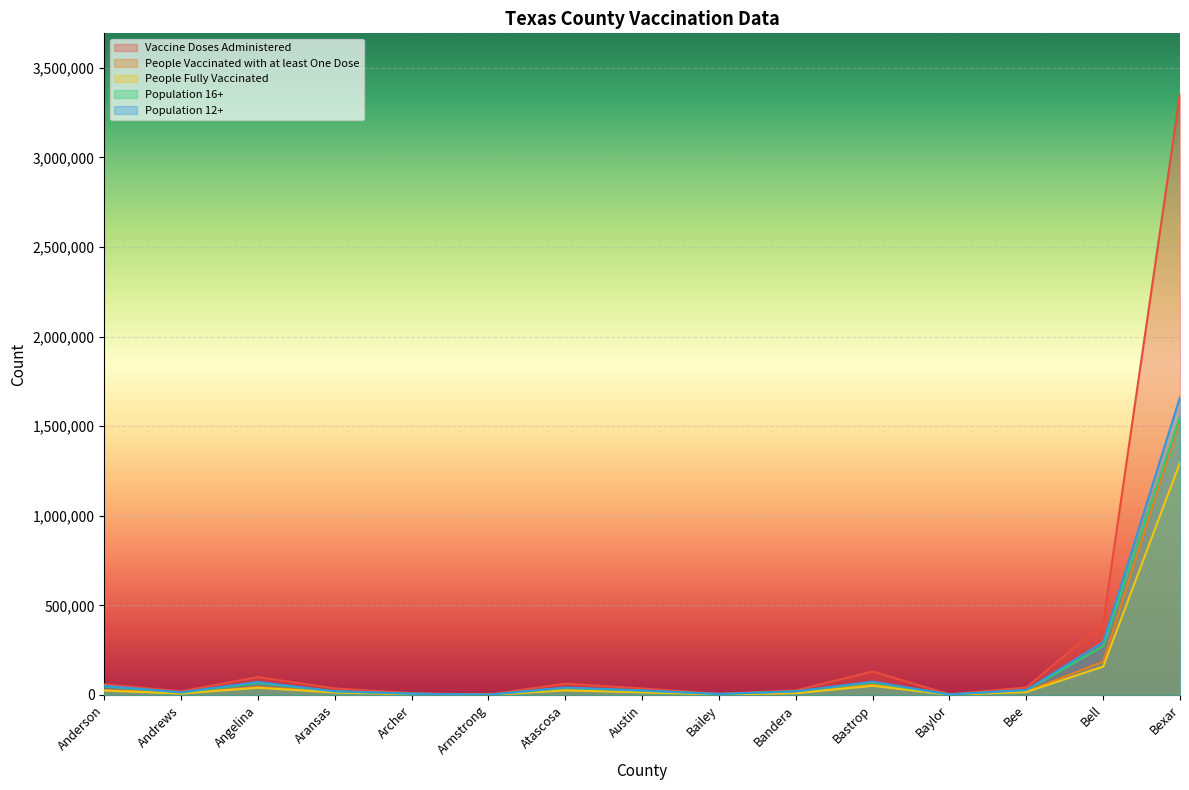

True or false: People Fully Vaccinated and Population 16+ intersect in this chart.

False